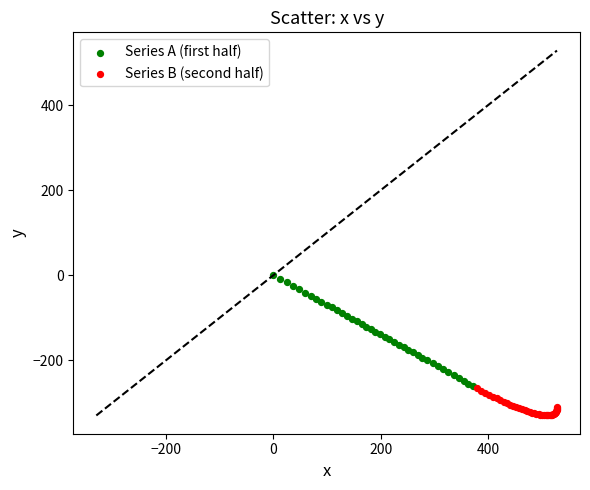

Which series contains the lowest Y value?

Series B (second half)